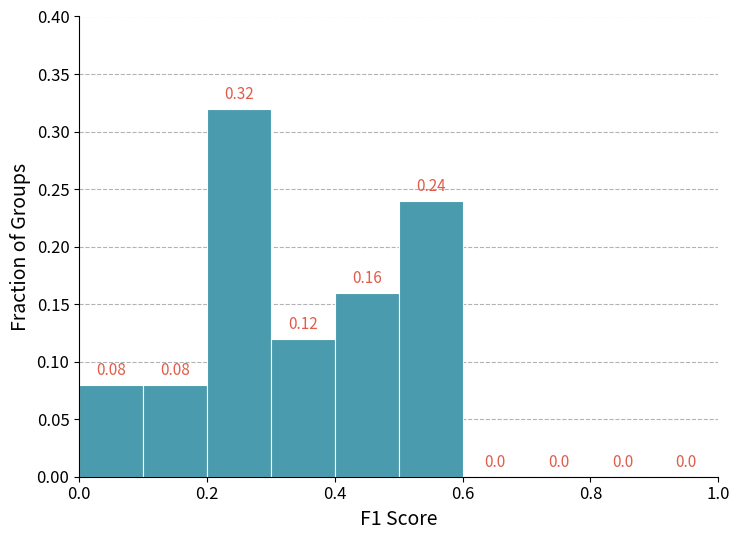

Reading left to right, transcribe this chart: for each bar, give the range it covers on the x-axis and its height.

0.0 to 0.1: 0.08
0.1 to 0.2: 0.08
0.2 to 0.3: 0.32
0.3 to 0.4: 0.12
0.4 to 0.5: 0.16
0.5 to 0.6: 0.24
0.6 to 0.7: 0.00
0.7 to 0.8: 0.00
0.8 to 0.9: 0.00
0.9 to 1.0: 0.00